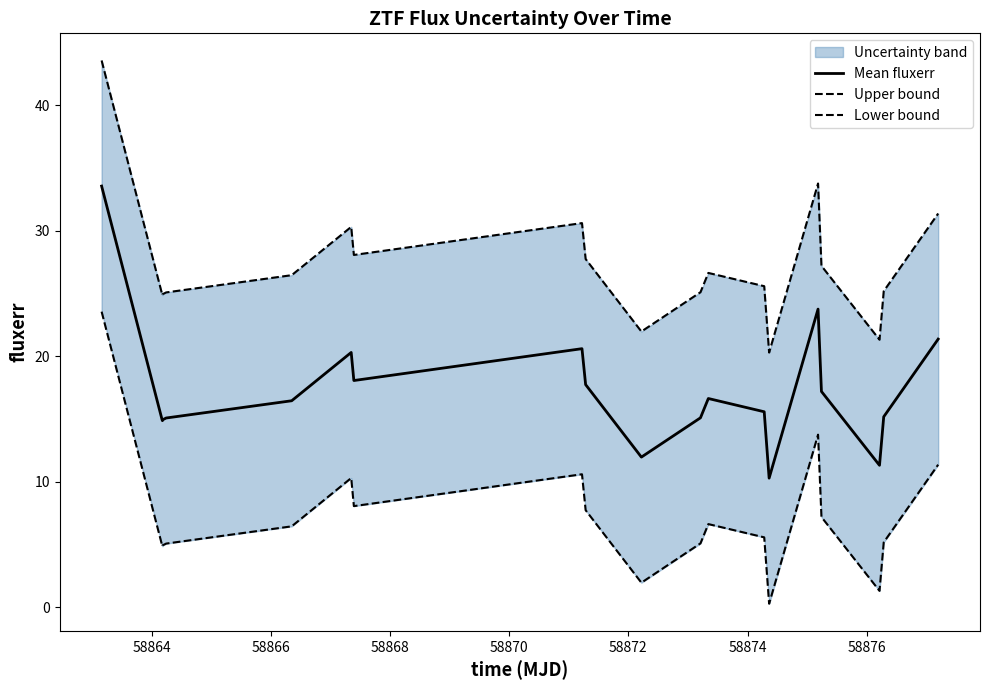

True or false: Mean fluxerr and Lower bound cross at least once.

False